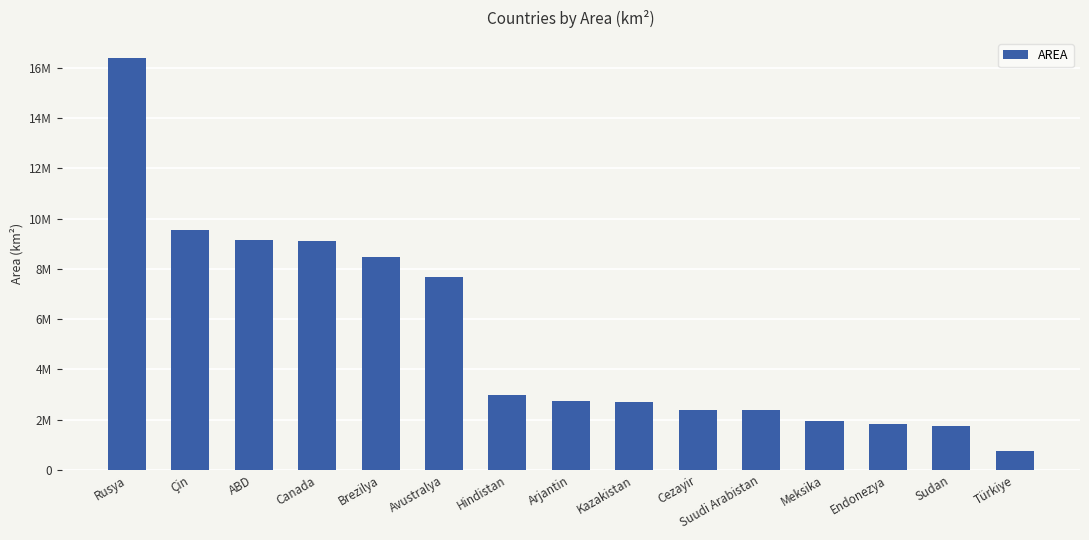

Are the bars horizontal?

No